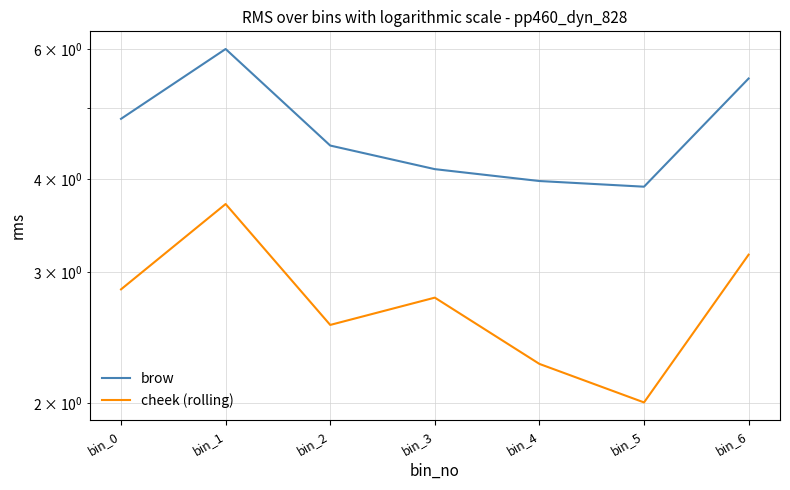

True or false: brow has a value of 5.1 at bin_5.

False